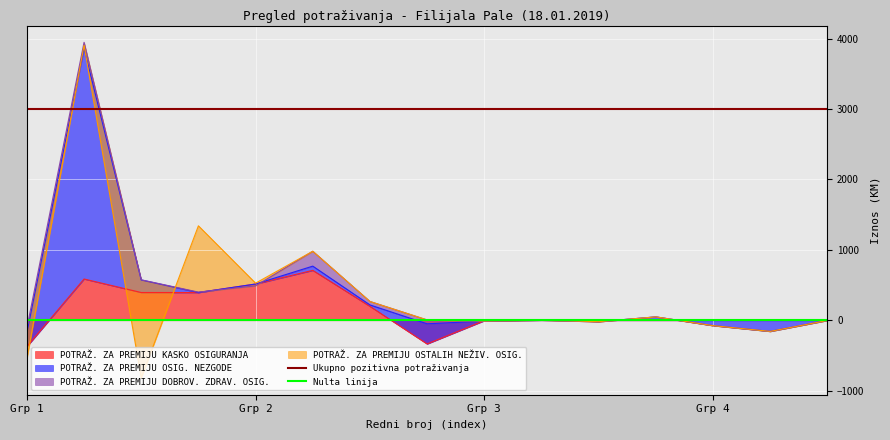

What is the minimum value for Ukupno pozitivna potraživanja?

3000